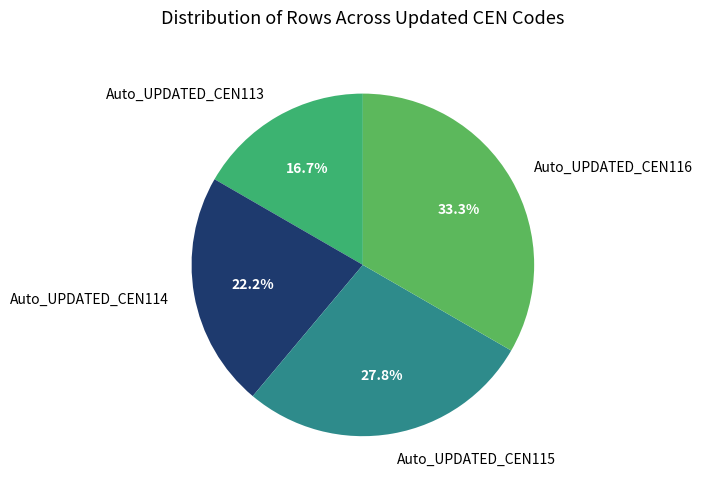

Count the number of slices in the pie.

4